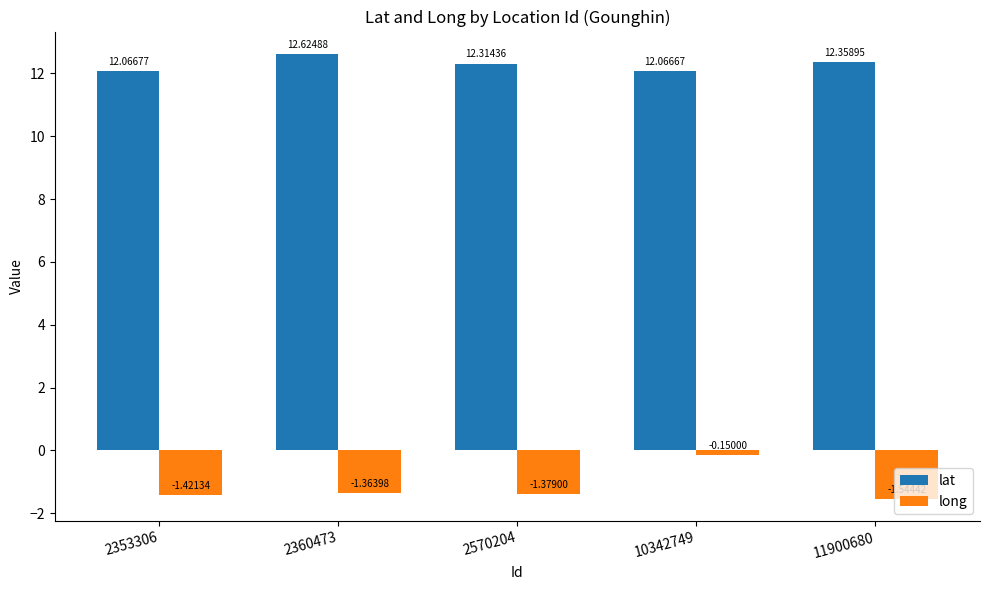

Does the chart contain any negative values?

Yes